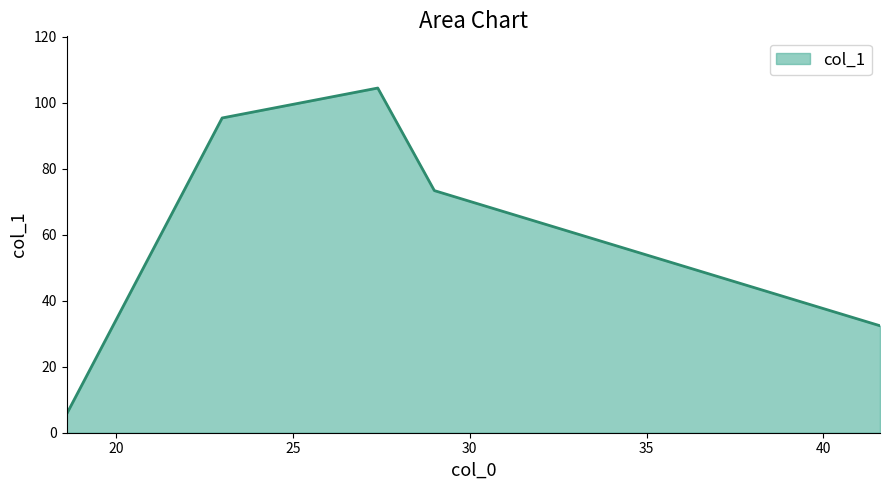

What is the maximum value shown in the chart?

104.4